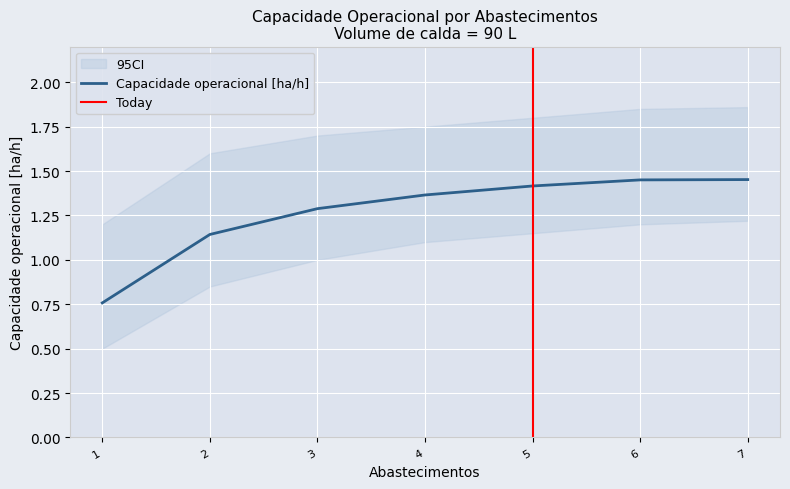

True or false: CI_lower has more than 2 interior local peaks.

False